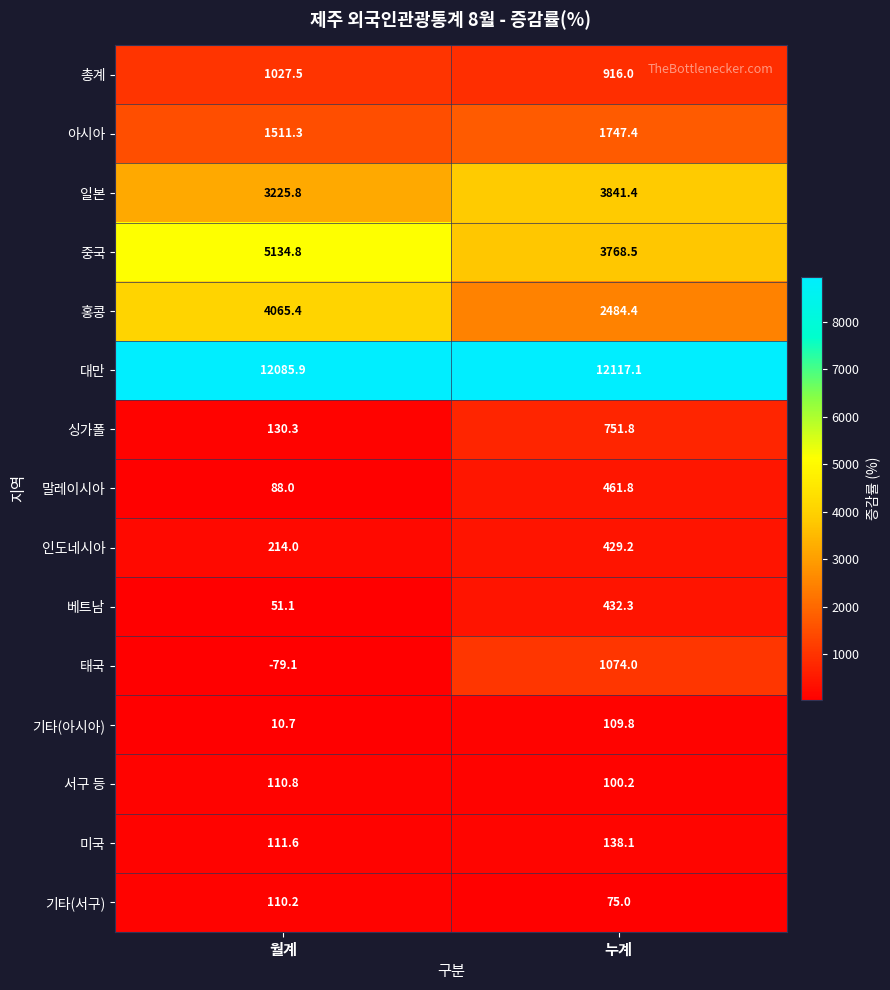

Reading right to left, transcribe all the data shown in this chart.

총계: 916.0	1027.5
아시아: 1747.4	1511.3
일본: 3841.4	3225.8
중국: 3768.5	5134.8
홍콩: 2484.4	4065.4
대만: 12117.1	12085.9
싱가폴: 751.8	130.3
말레이시아: 461.8	88.0
인도네시아: 429.2	214.0
베트남: 432.3	51.1
태국: 1074.0	-79.1
기타(아시아): 109.8	10.7
서구 등: 100.2	110.8
미국: 138.1	111.6
기타(서구): 75.0	110.2